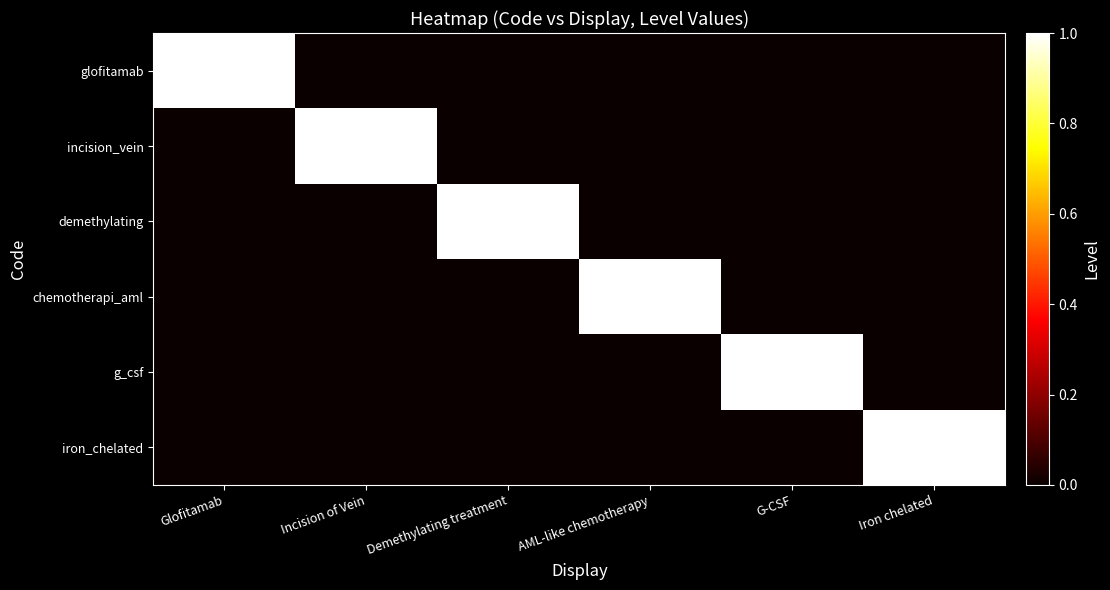

Count the number of data series in this chart.

6